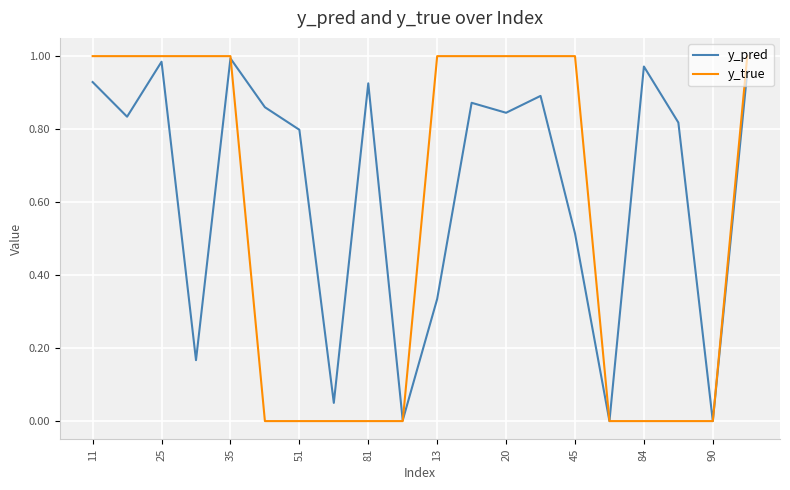

Which series has the widest spread of values?

y_true